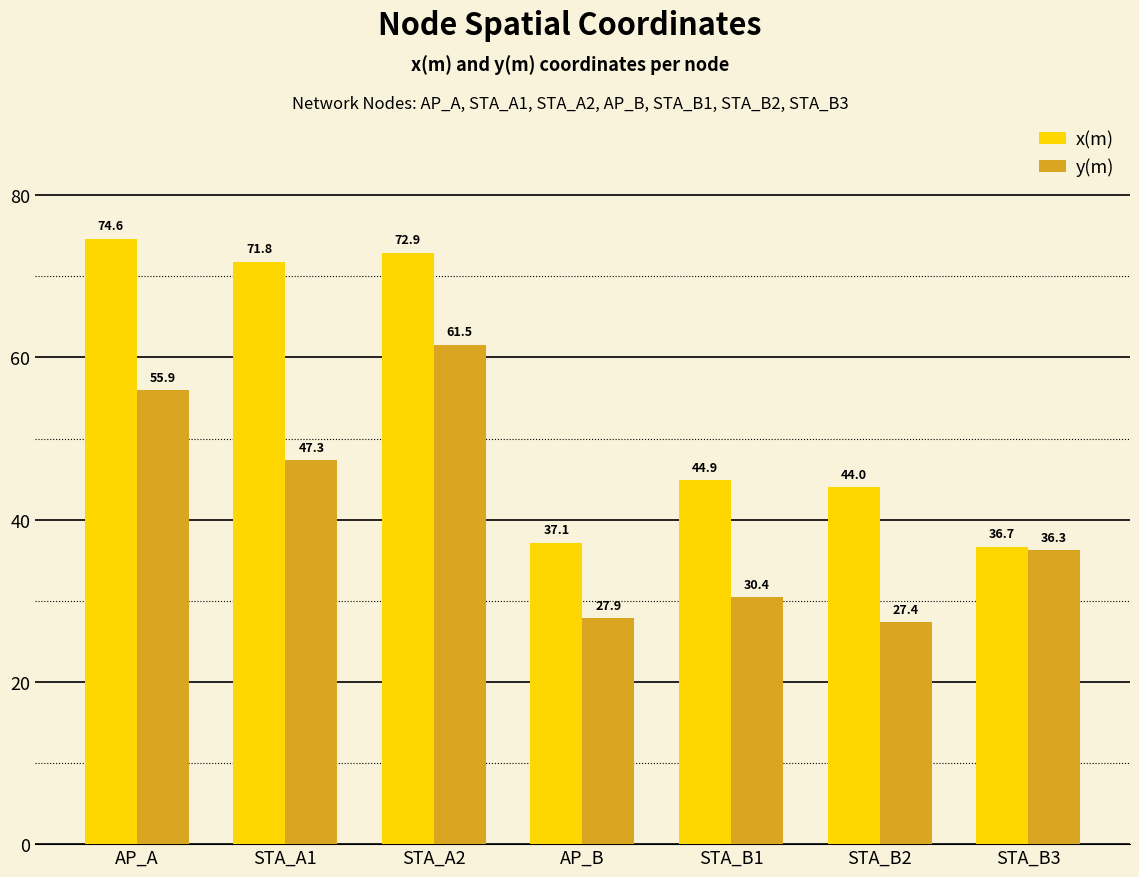

At how many categories does at least one series exceed 71?

3